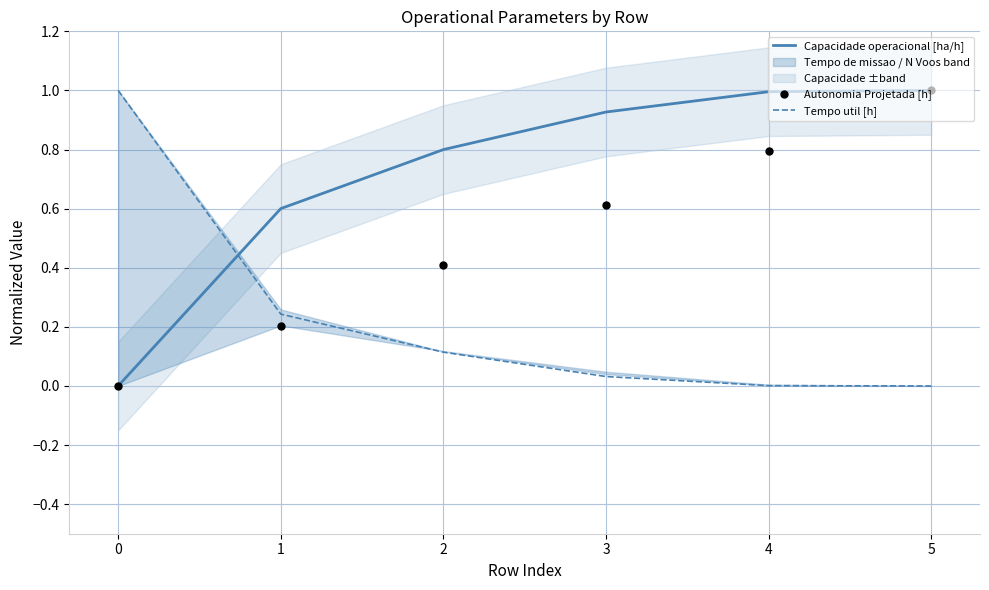

Which series has the widest spread of Y values?

Capacidade operacional [ha/h]